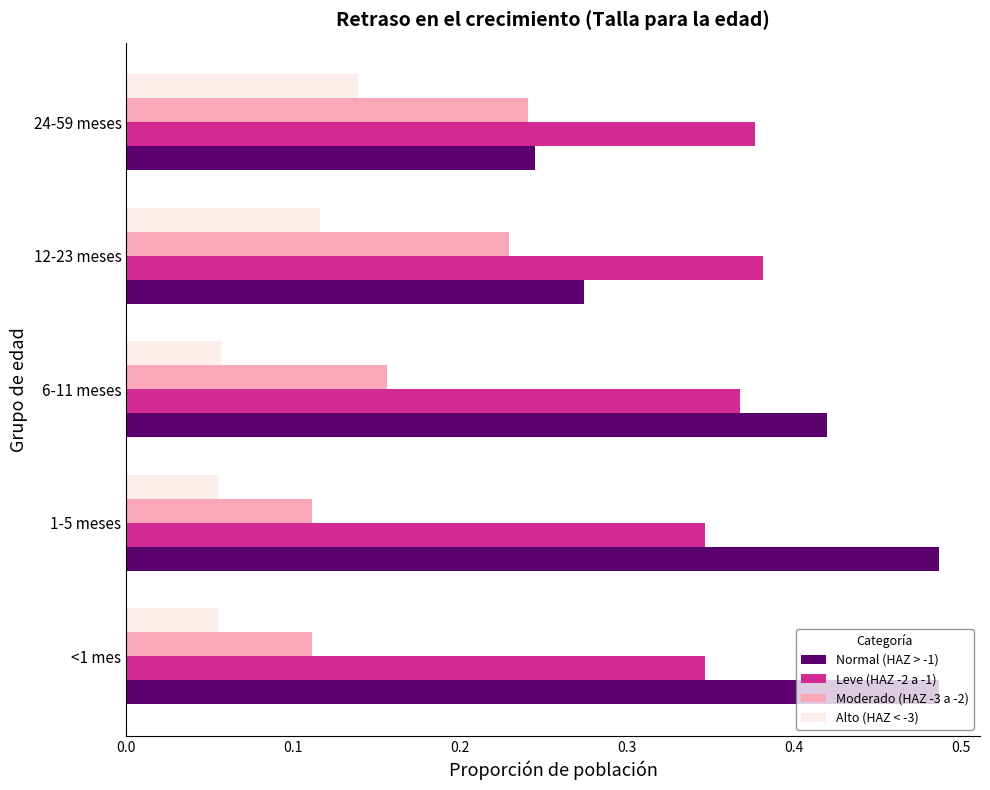

The Normal (HAZ > -1) series shows 0.4 at 24-59 meses. True or false?

False